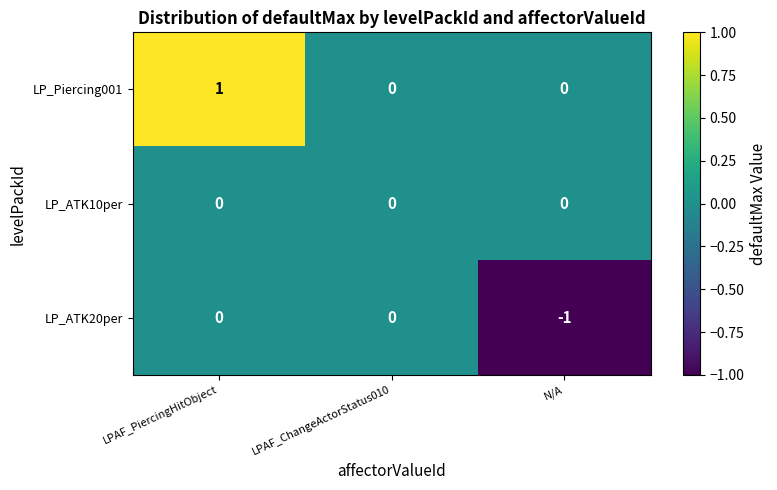

At which category is the sum across all series the highest?

LPAF_PiercingHitObject